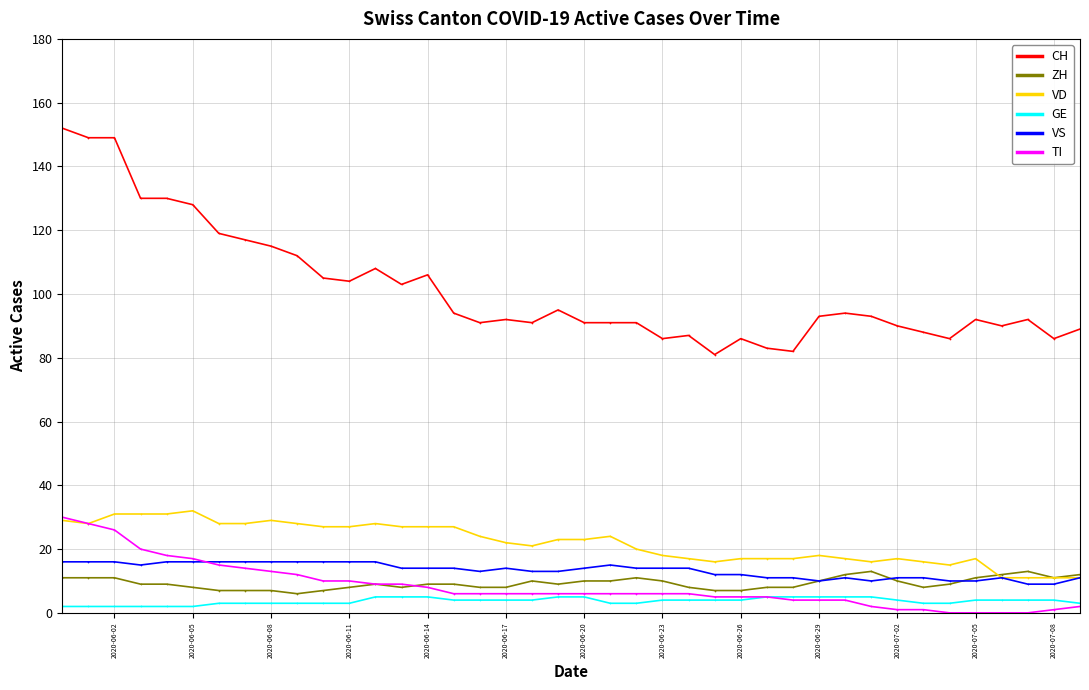

How many values in the VD series are below 23?

20